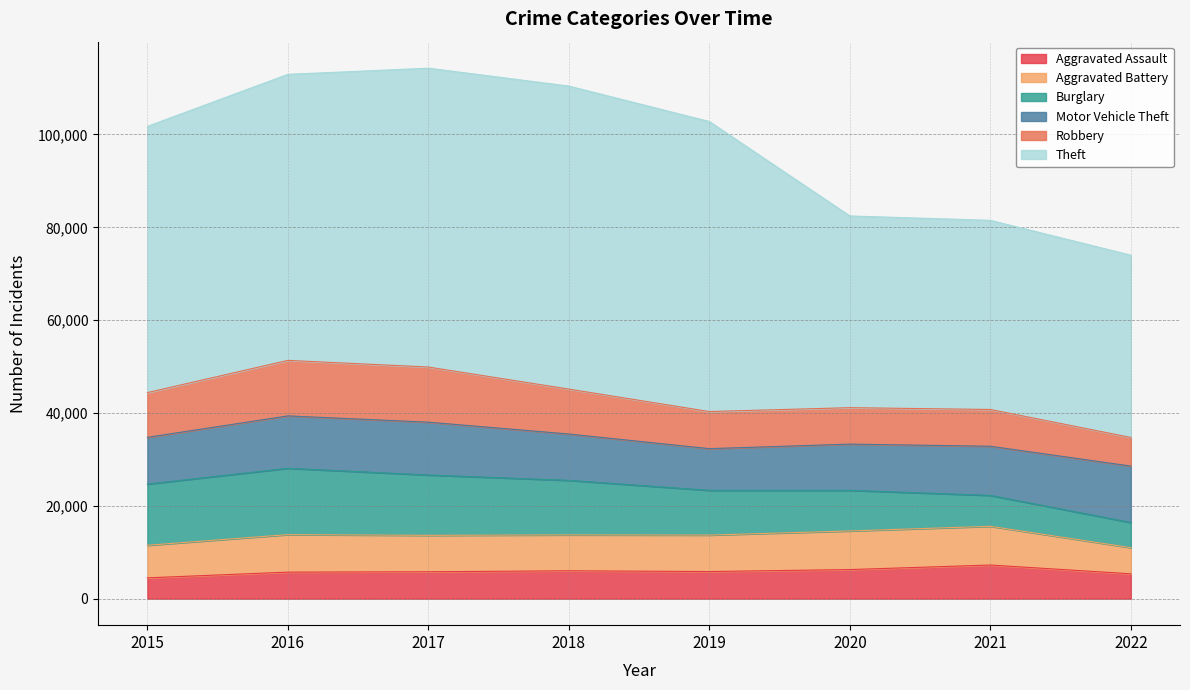

What are all the series names shown in the legend?

Aggravated Assault, Aggravated Battery, Burglary, Motor Vehicle Theft, Robbery, Theft